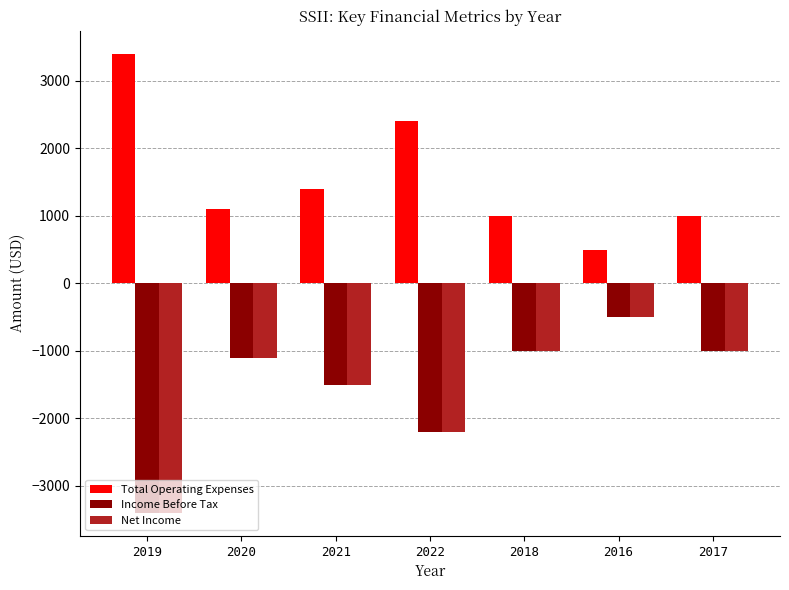

Which label corresponds to the smallest value in the chart?

2019